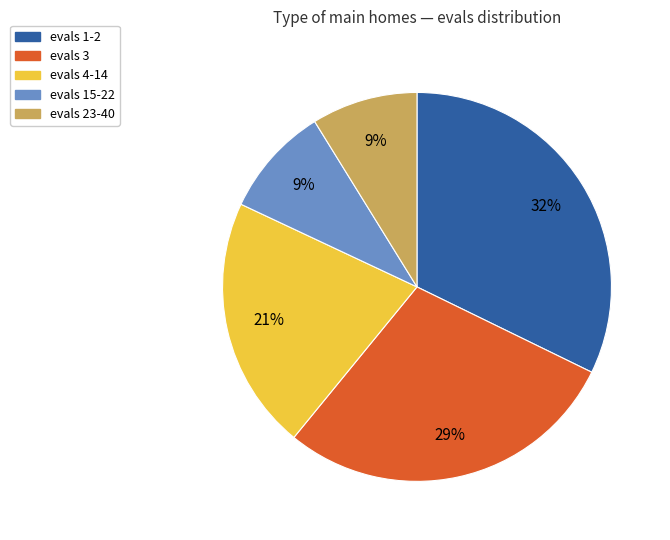

What percentage is the evals 23-40 slice, to the nearest percent?

9%